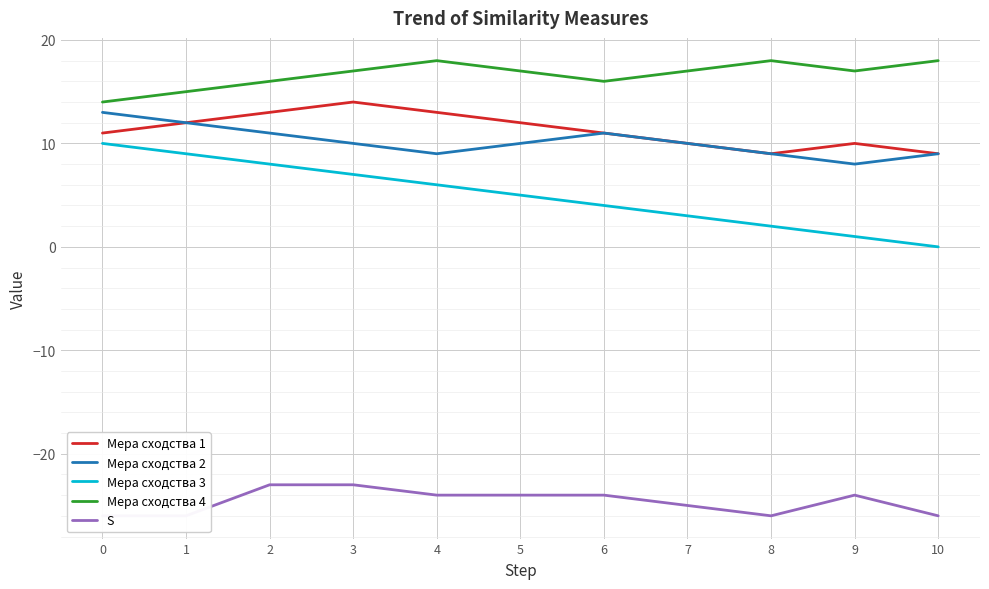

What is the value of the Мера сходства 2 point at the 6th from the left?

10